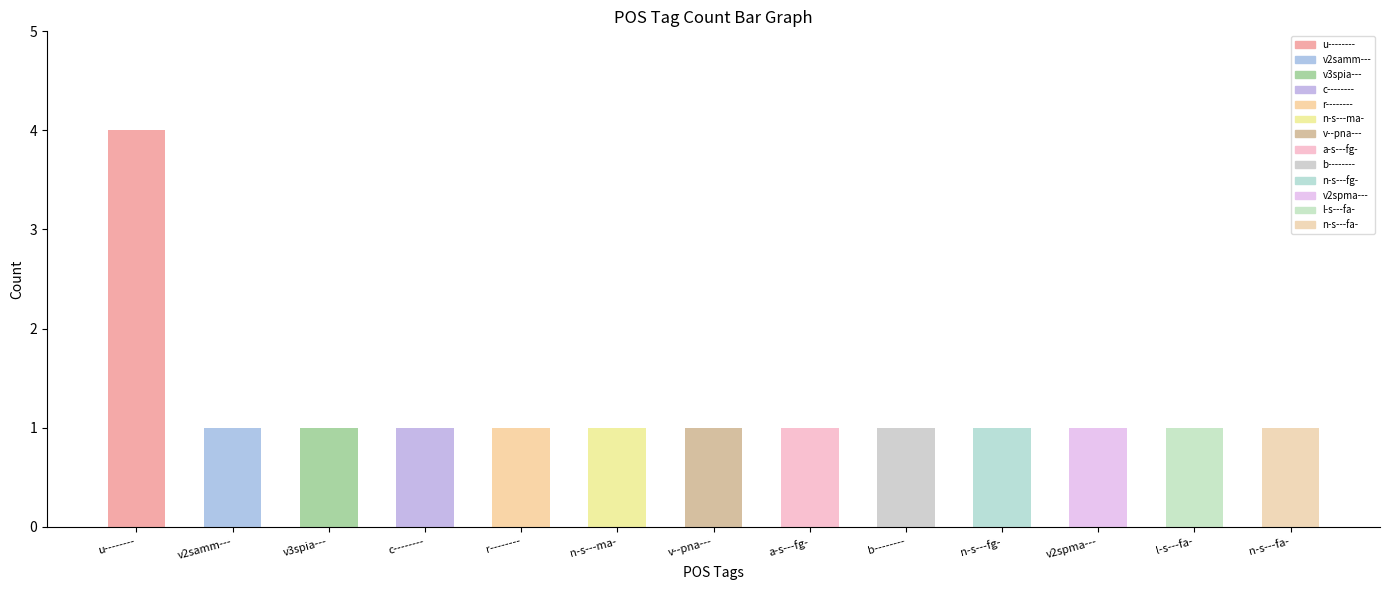

Is it true that the value at v2spma--- is 2?

False